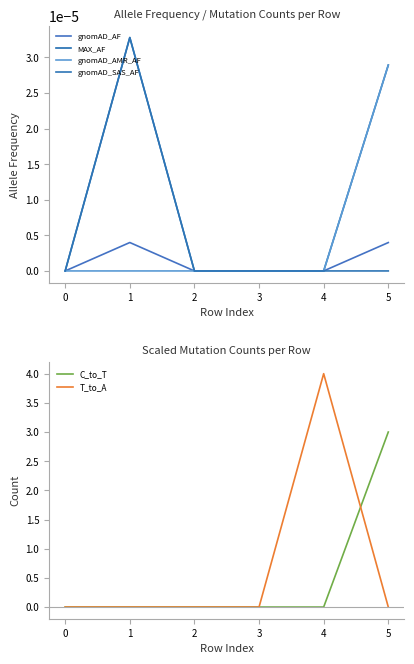

Is this an area chart (filled region under the line)?

No